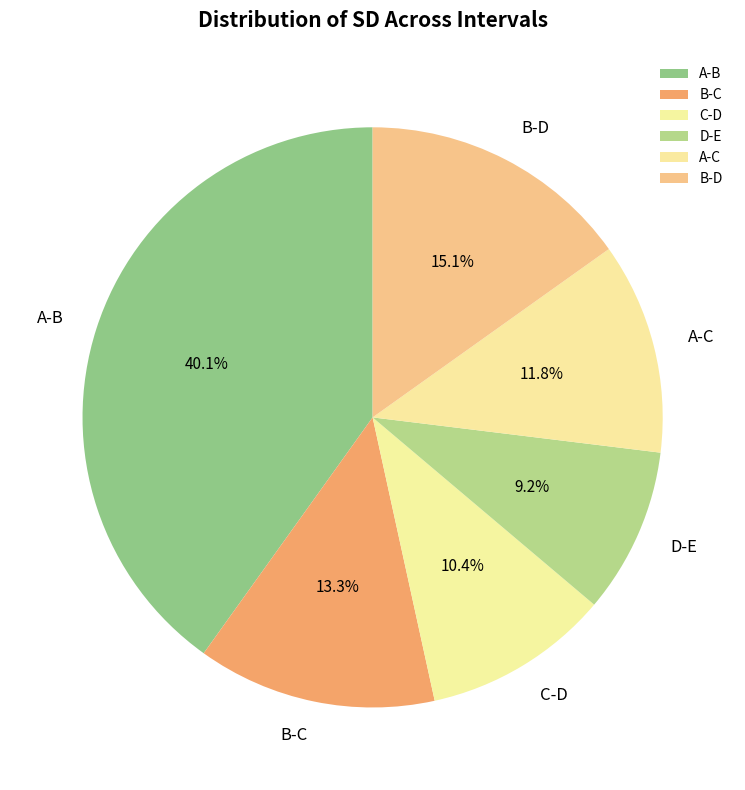

Is there a majority slice in this chart?

No